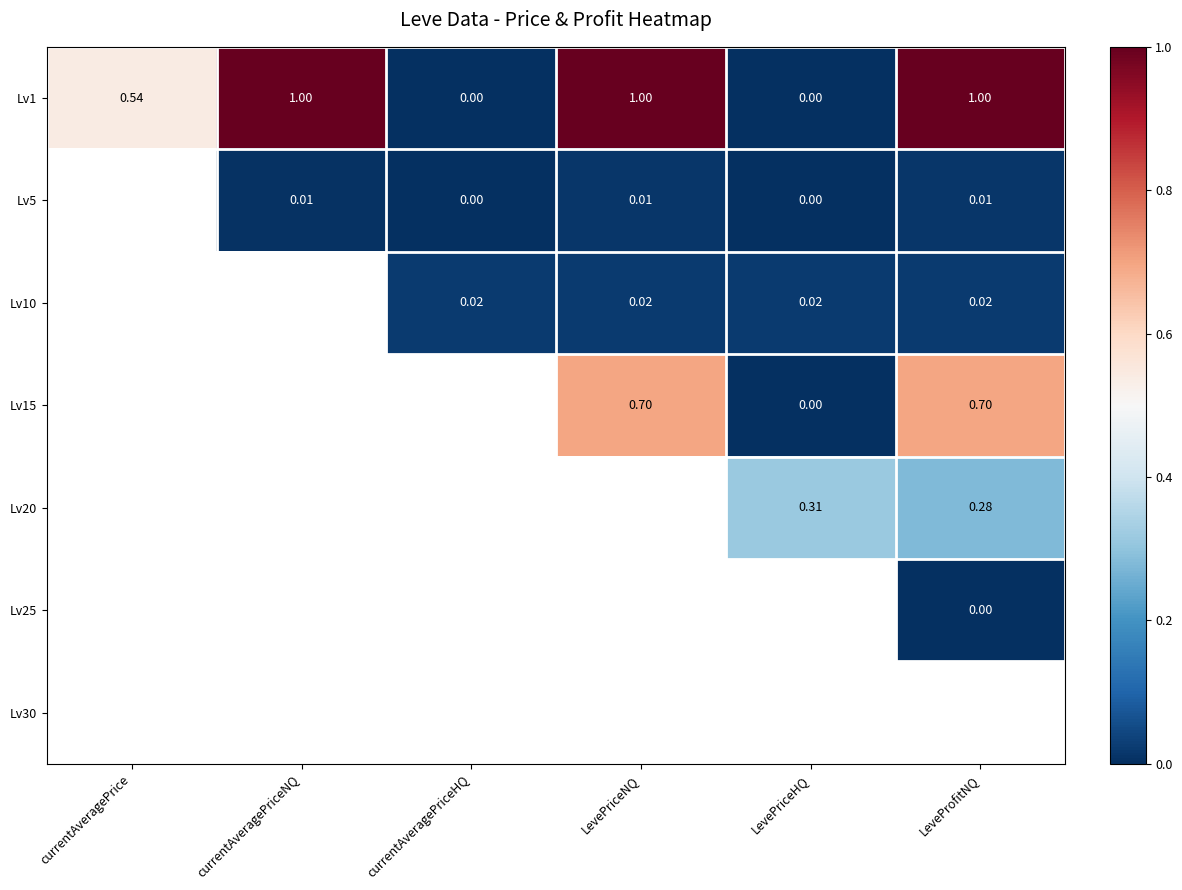

Which series has the widest spread of values?

Lv1